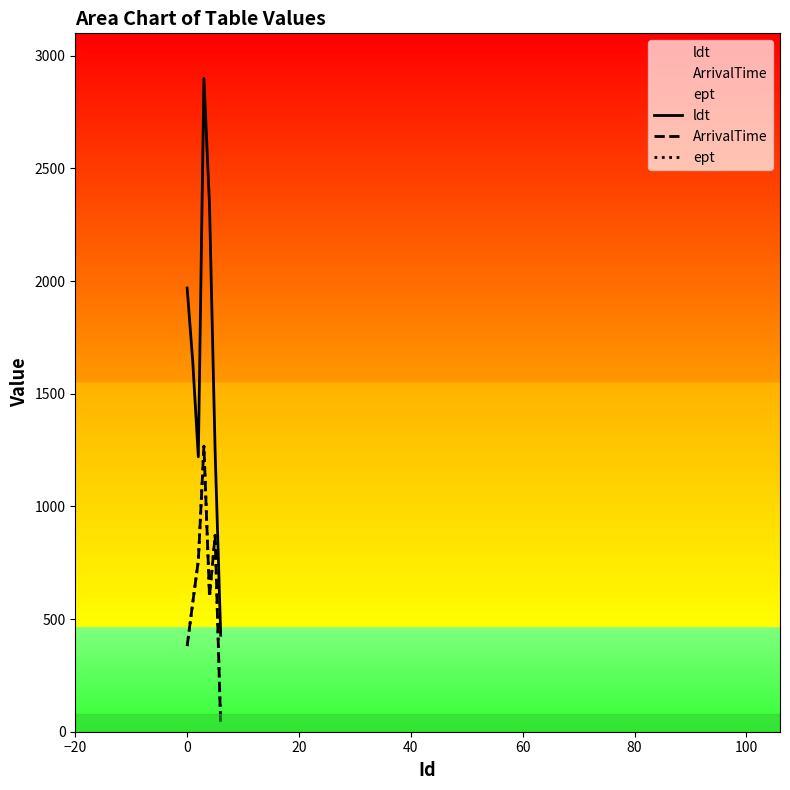

True or false: ept and ldt cross at least once.

False